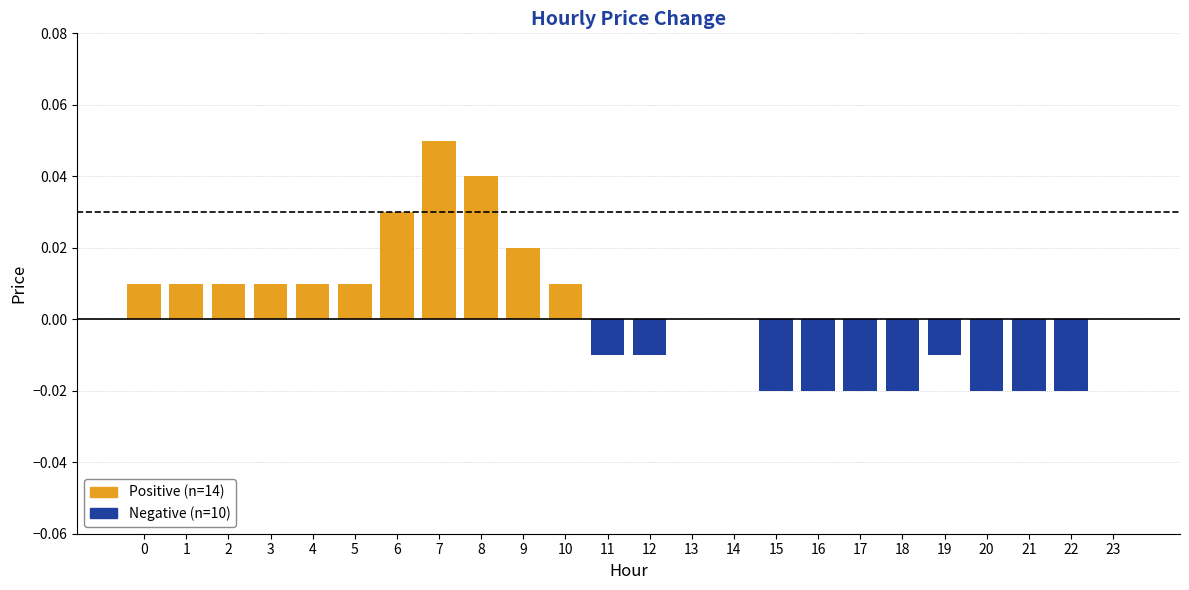

Which category has the lowest value across all series?

15